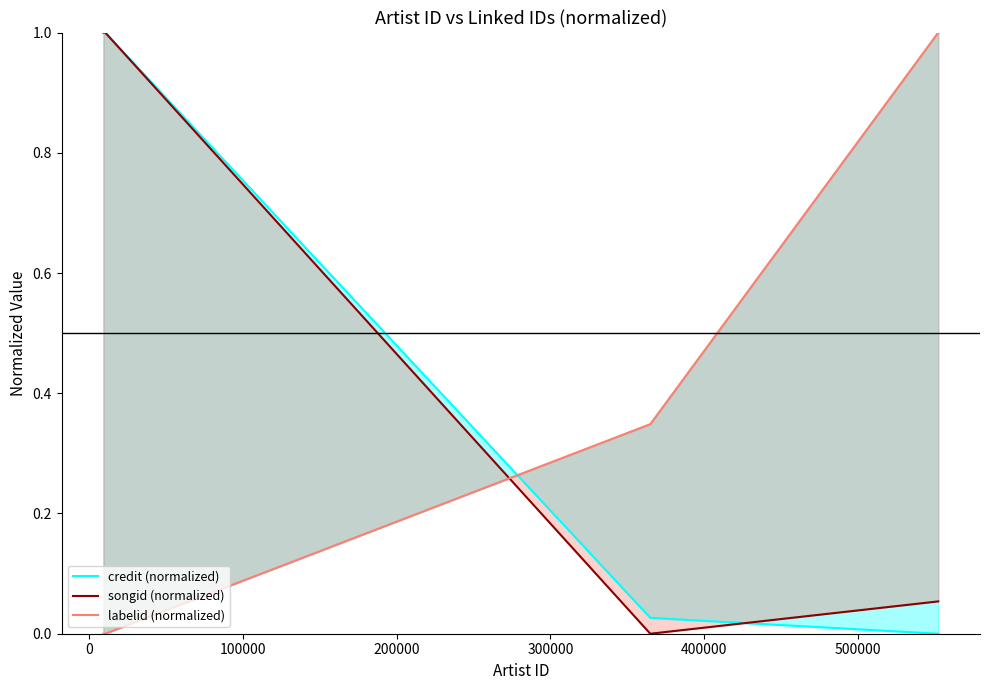

Is it true that labelid (normalized) equals 0.6 at 100000?

False